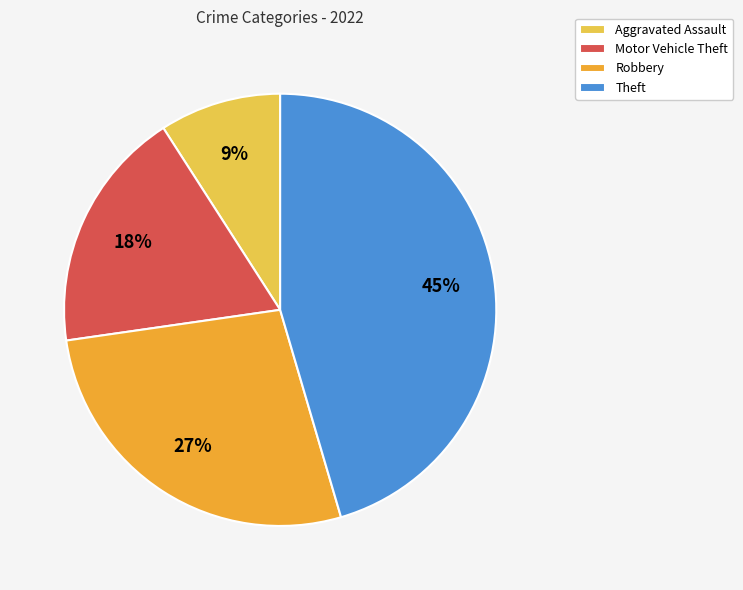

Approximately how many times larger is the value at Robbery compared to Aggravated Assault?

3.0